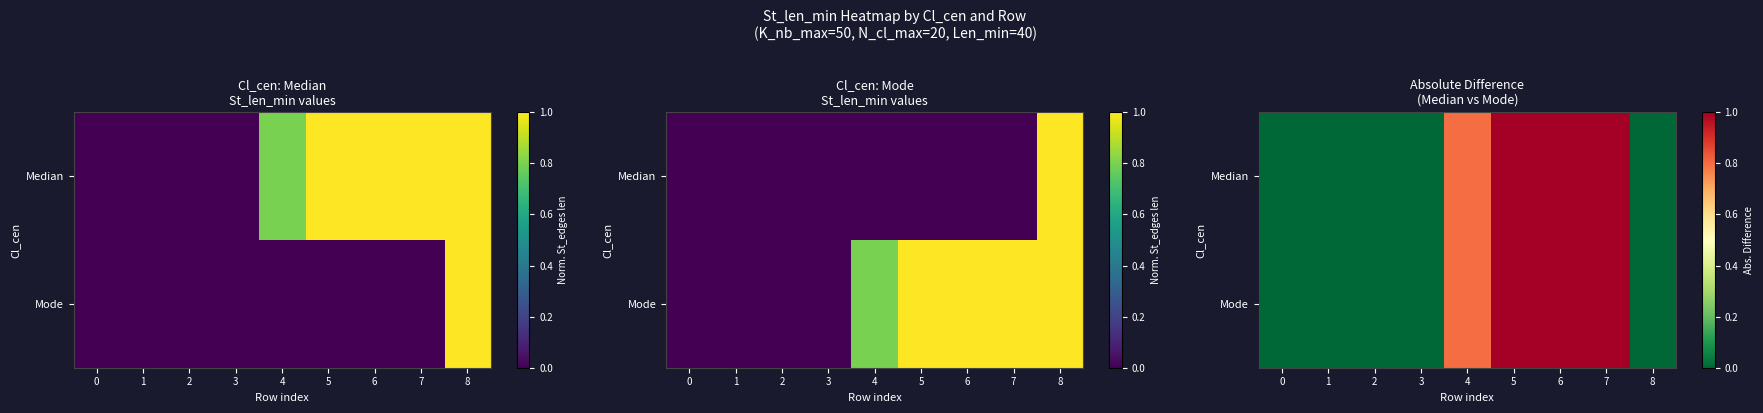

True or false: Mode has a value of 0.4 at 5.

False